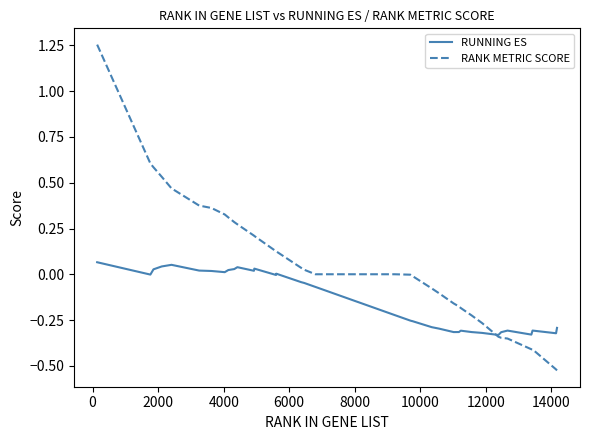

How many lines are shown in the chart?

2